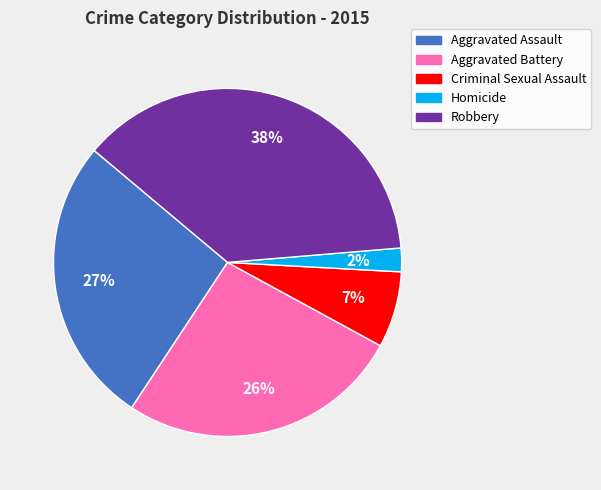

Do Aggravated Assault and Criminal Sexual Assault together represent more than half of the pie?

No